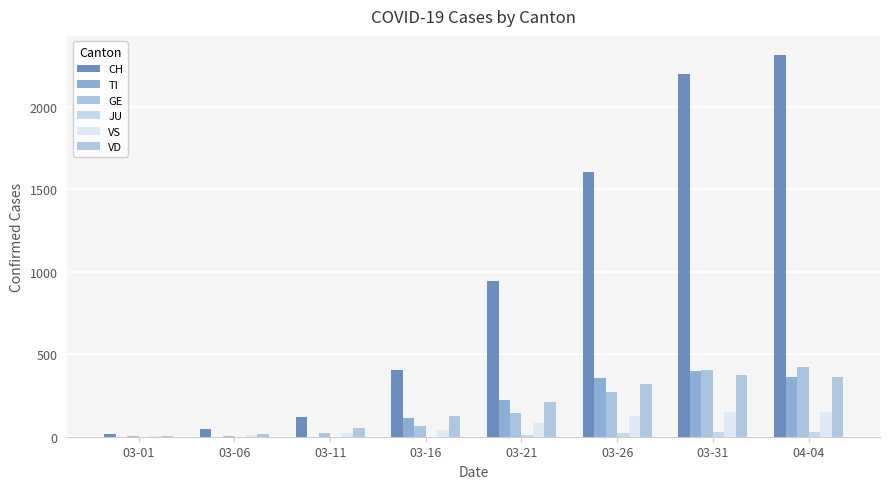

What is the label of the 8th bar from the left?

04-04